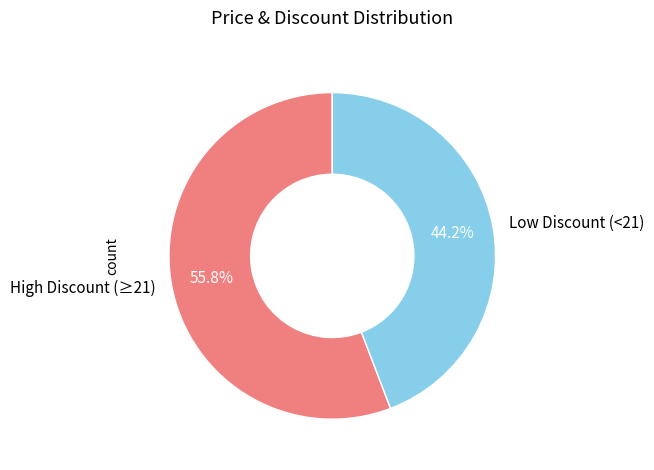

How many slices are in this pie chart?

2